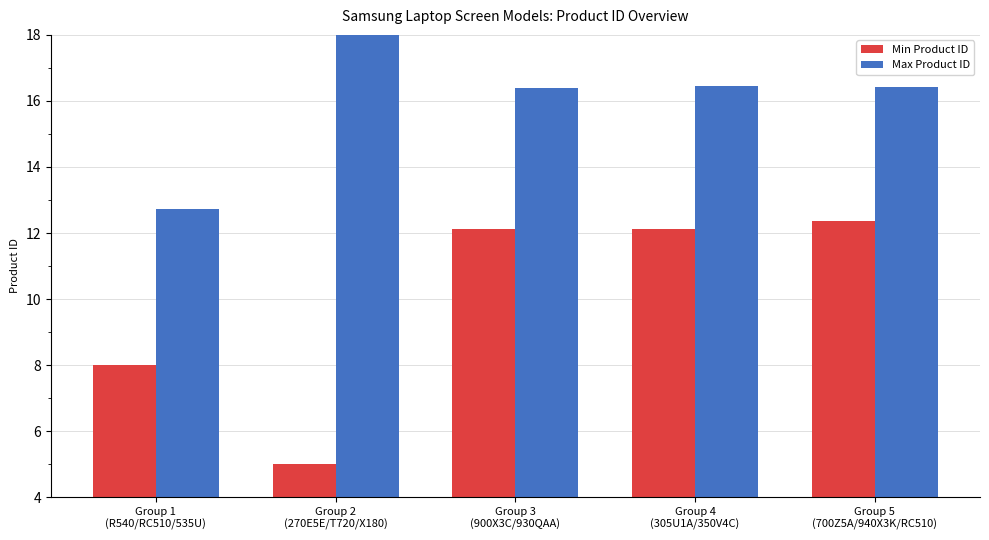

What is the sum of the Max Product ID values at Group 2
(270E5E/T720/X180) and Group 5
(700Z5A/940X3K/RC510)?

34.4